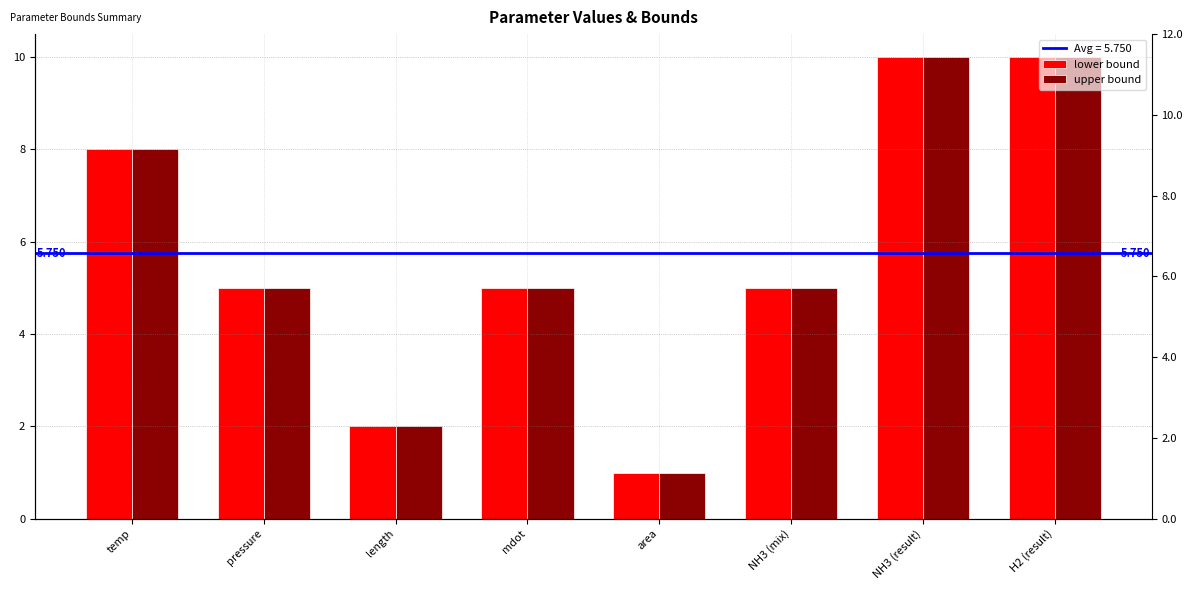

Which series changed the most between NH3 (result) and H2 (result)?

lower bound